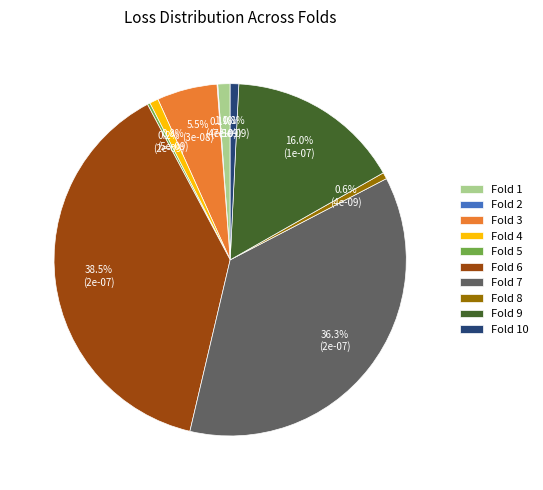

Which has a higher value, Fold 9 or Fold 8?

Fold 9